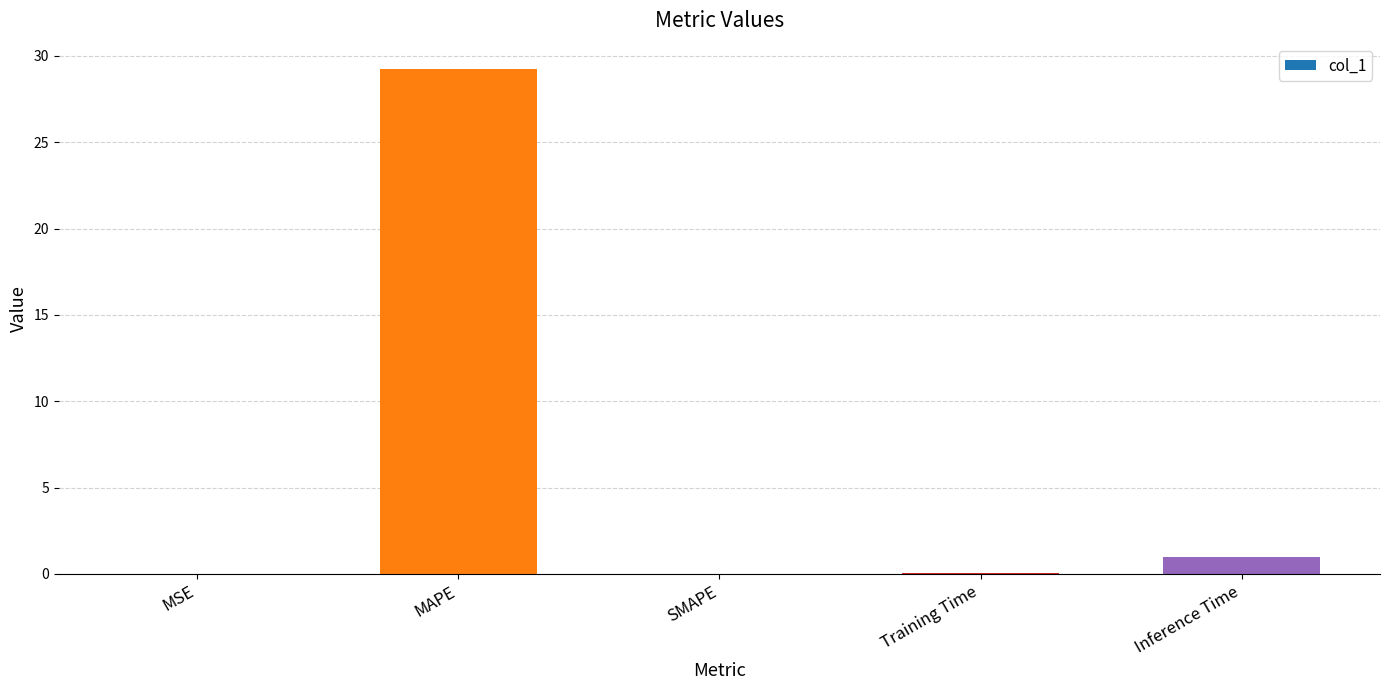

Between Training Time and Inference Time, which is larger?

Inference Time